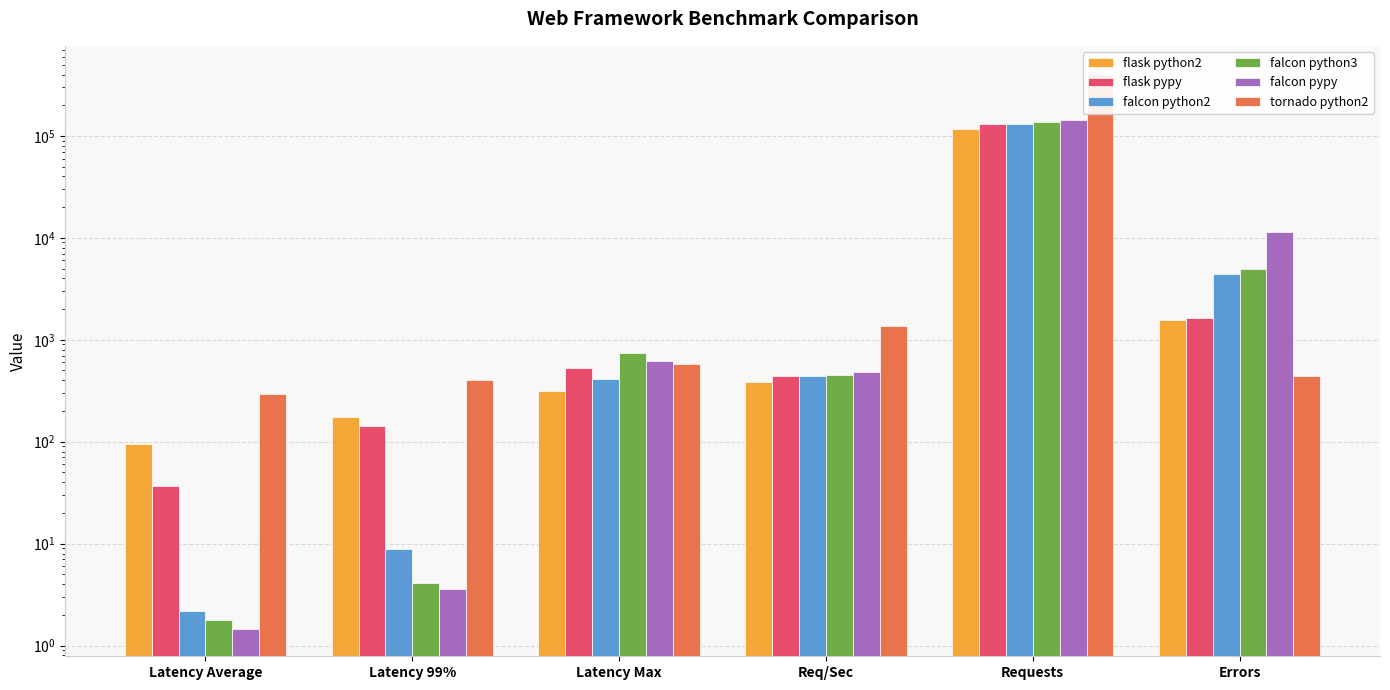

Reading left to right, what are all the values shown in this chart?

flask python2: 94.6	175.0	311.8	385.1	115569.0	1546.0
flask pypy: 36.4	143.5	531.1	440.6	132207.0	1629.0
falcon python2: 2.2	8.9	416.2	437.0	131139.0	4456.0
falcon python3: 1.8	4.1	745.8	455.3	136609.0	4984.0
falcon pypy: 1.5	3.6	612.8	478.1	143460.0	11374.0
tornado python2: 291.8	401.4	572.2	1361.5	408586.0	439.0